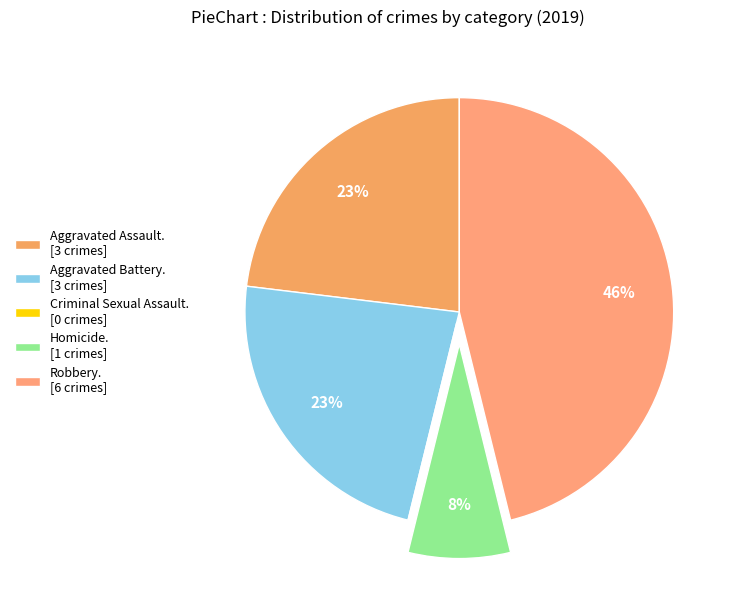

Count the number of slices in the pie.

5